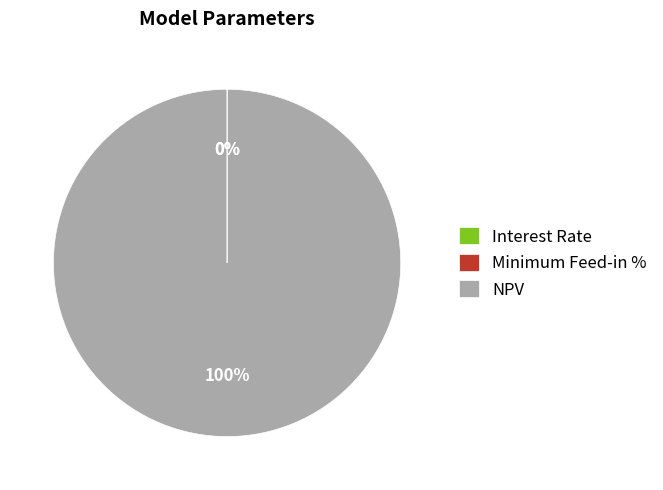

The NPV slice represents 86% of the pie. True or false?

False